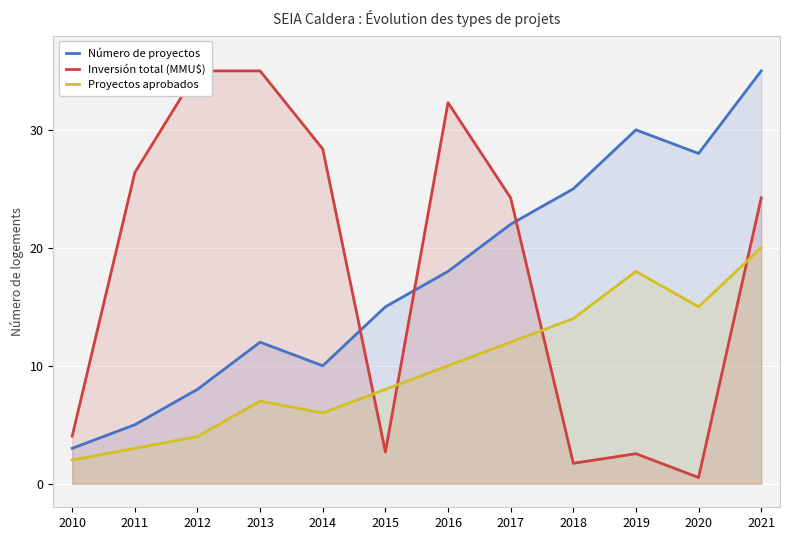

What is the spread (max minus min) of values at 2021?

15.0